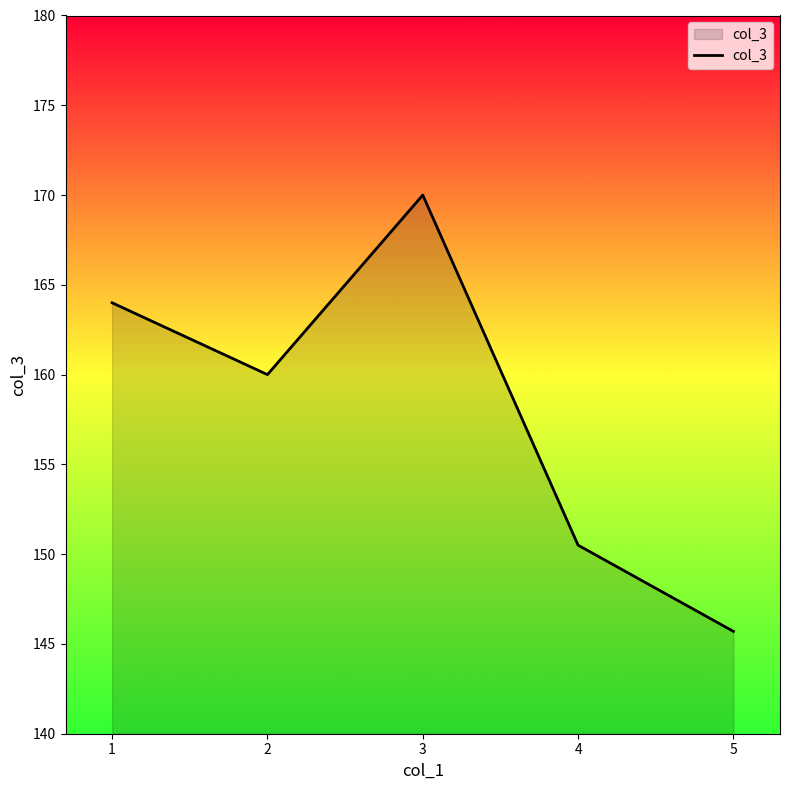

List the labels in order of value, smallest first.

5, 4, 2, 1, 3